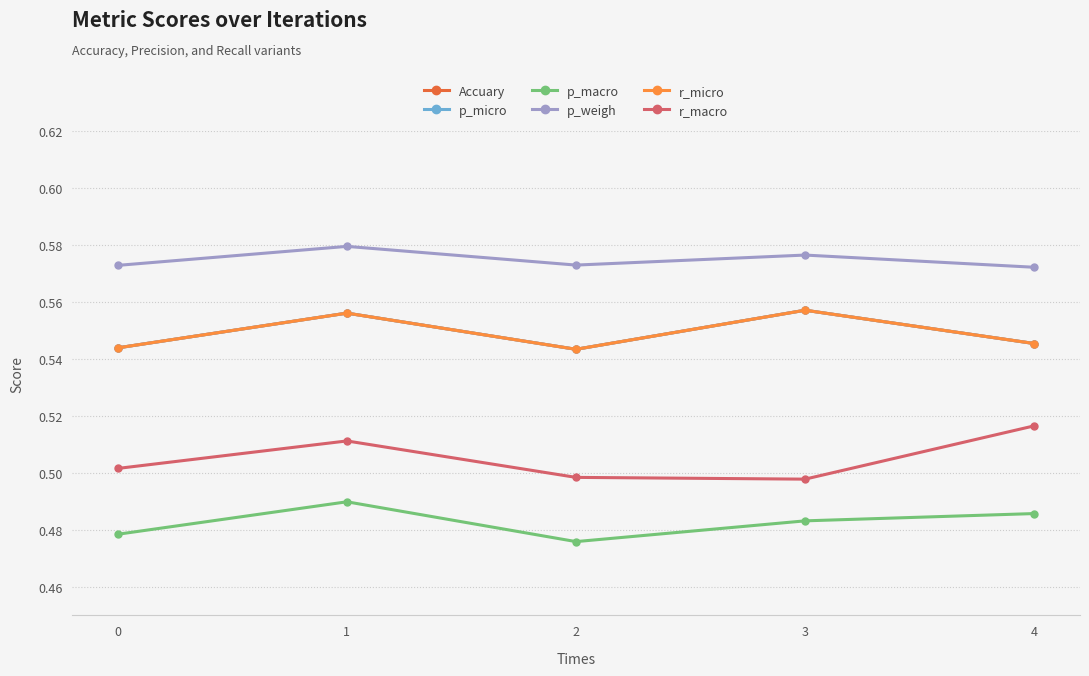

Is this an area chart (filled region under the line)?

No